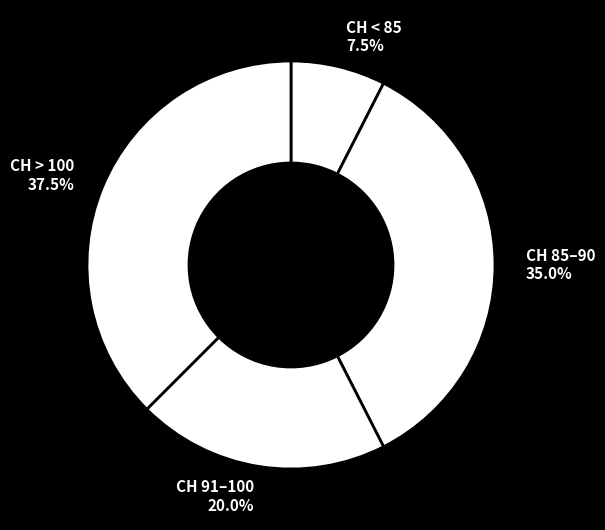

Is CH 85–90 the majority of the pie?

No